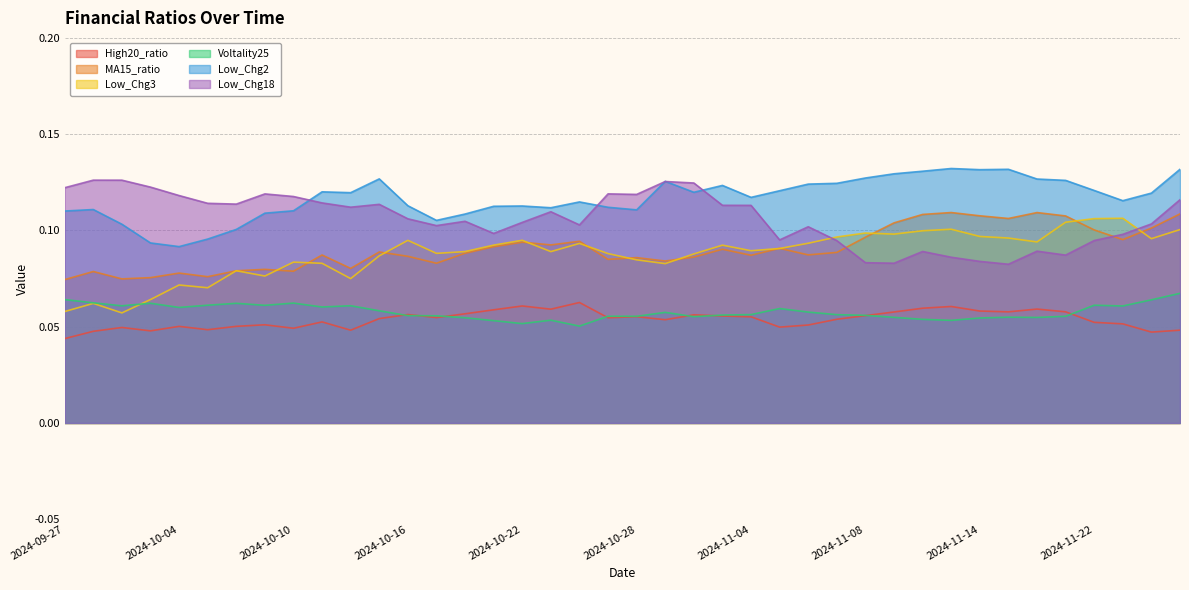

The value of Low_Chg18 at 2024-10-31 is 0.1. True or false?

False